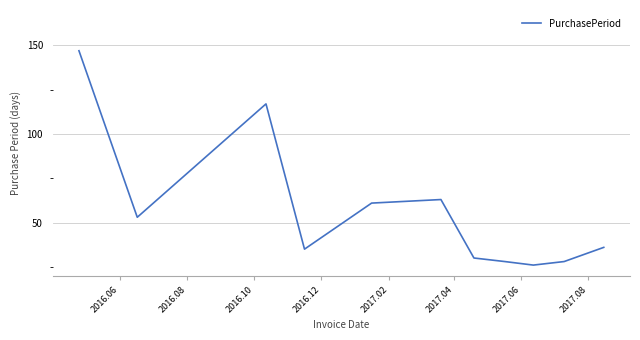

What is the minimum value shown in the chart?

26